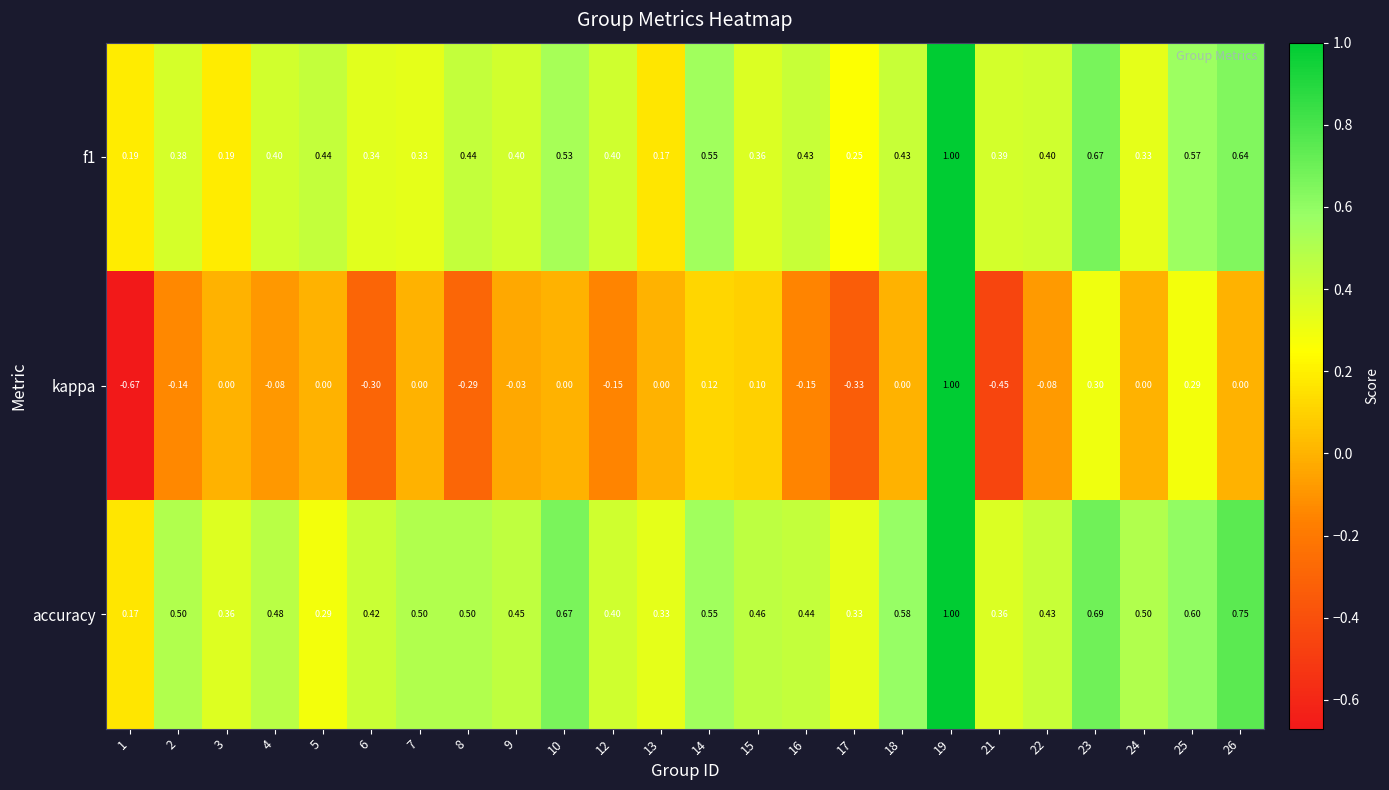

Which series has the largest range (max minus min)?

kappa